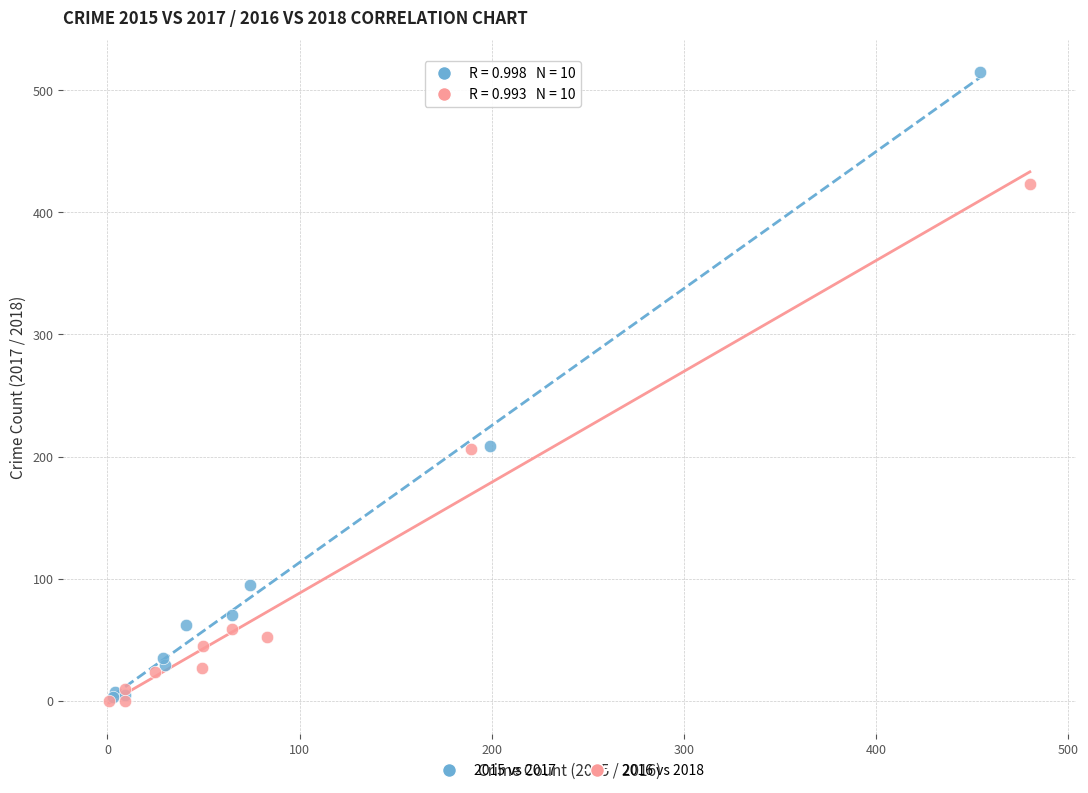

Which series contains the highest Y value?

2015 vs 2017